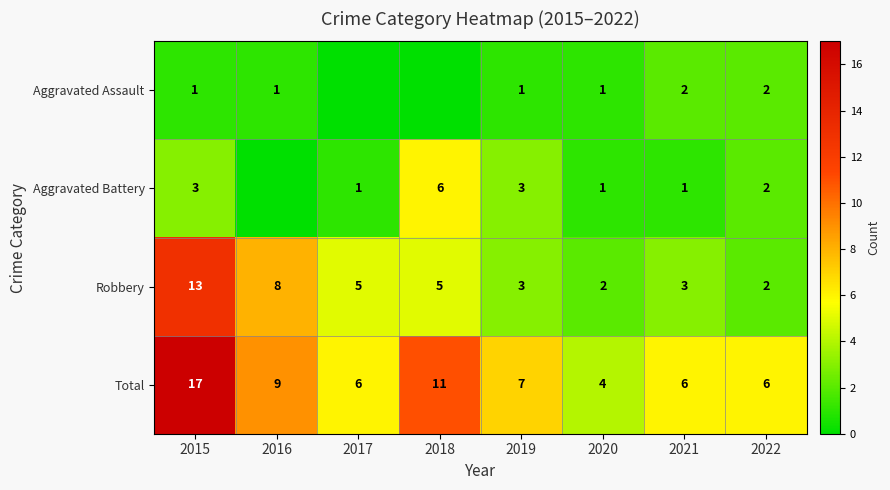

The Aggravated Assault series shows 1 at 2021. True or false?

False